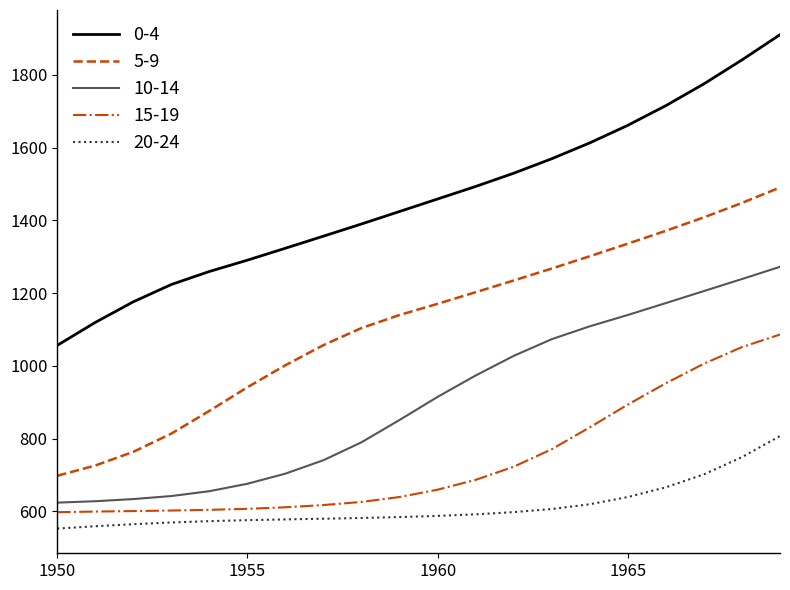

What is the greatest value displayed?

1910.7